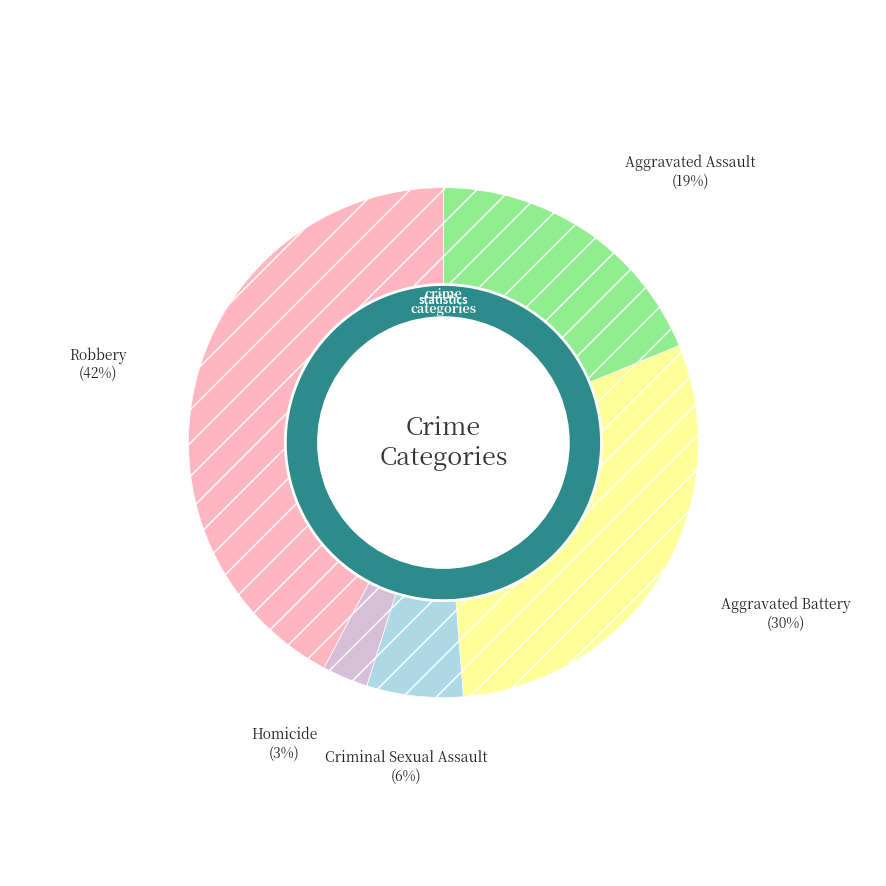

What is the total percentage of Aggravated Battery and Robbery?

72.2%